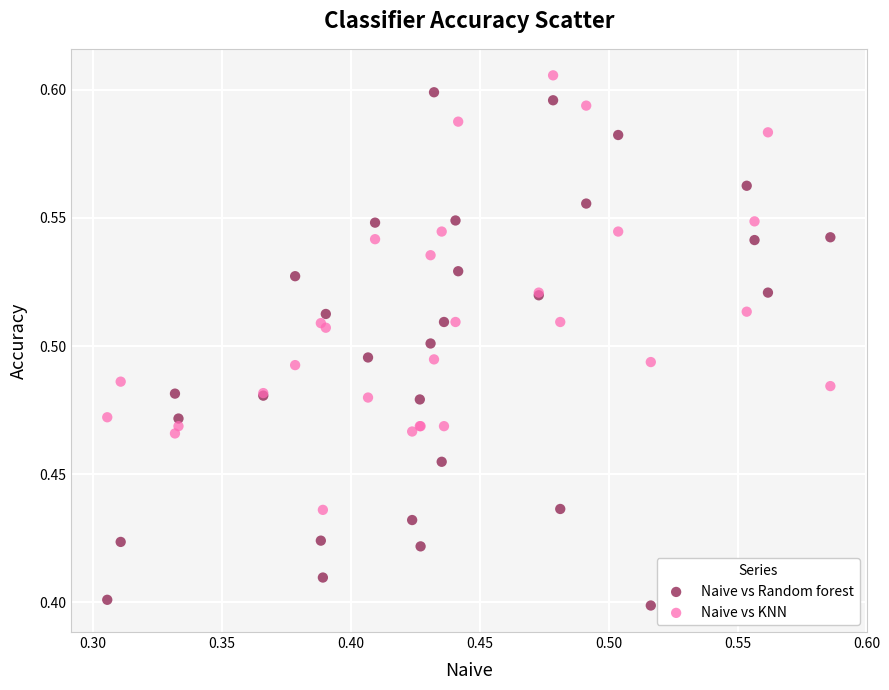

Which series has the largest Y range (max minus min)?

Naive vs Random forest